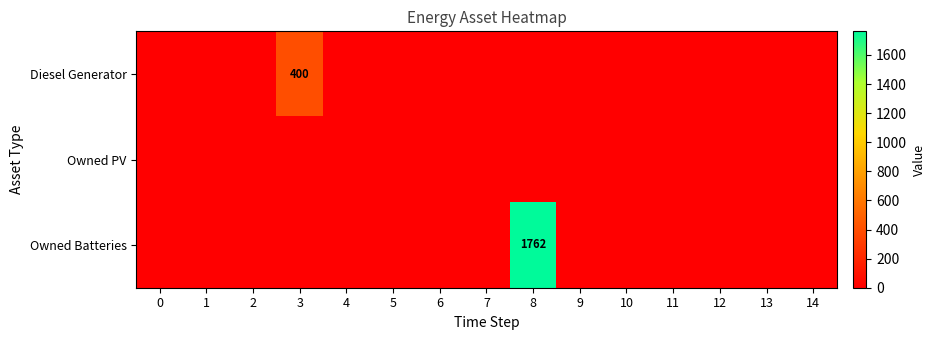

Rank the series by their maximum value, from highest to lowest.

Owned Batteries, Diesel Generator, Owned PV